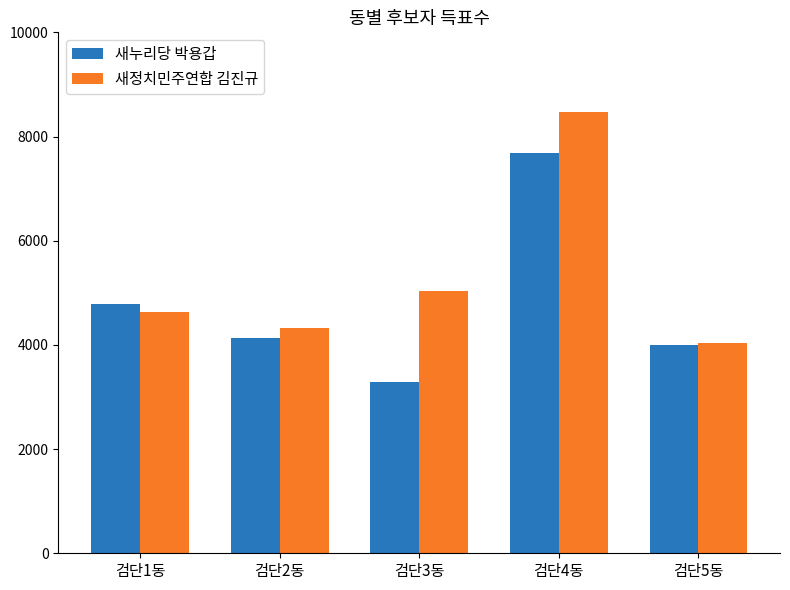

Which series changed the most between 검단2동 and 검단4동?

새정치민주연합 김진규